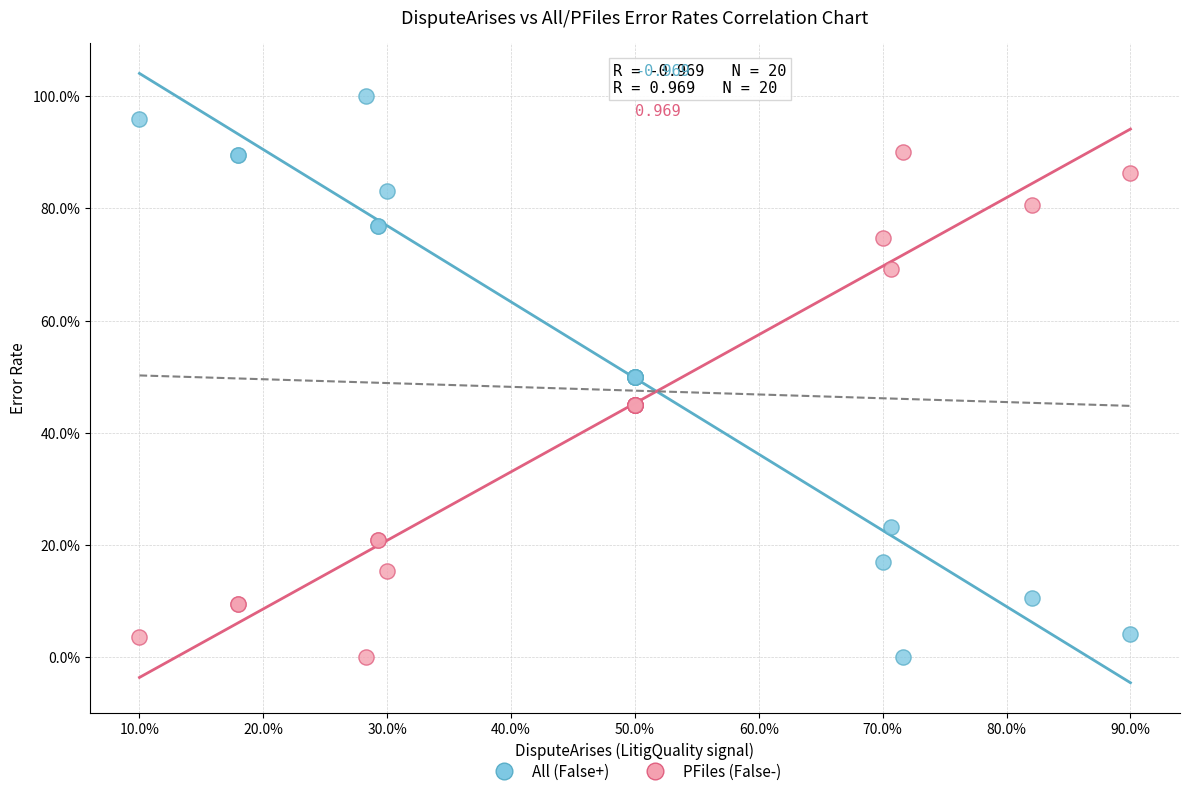

Which series has the largest Y range (max minus min)?

All (False+)